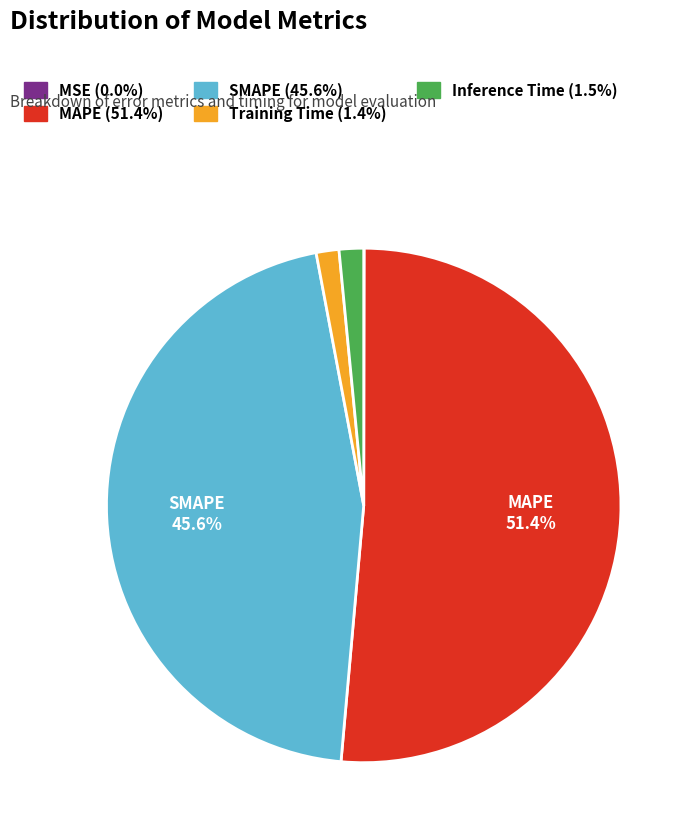

Is there a majority slice in this chart?

Yes